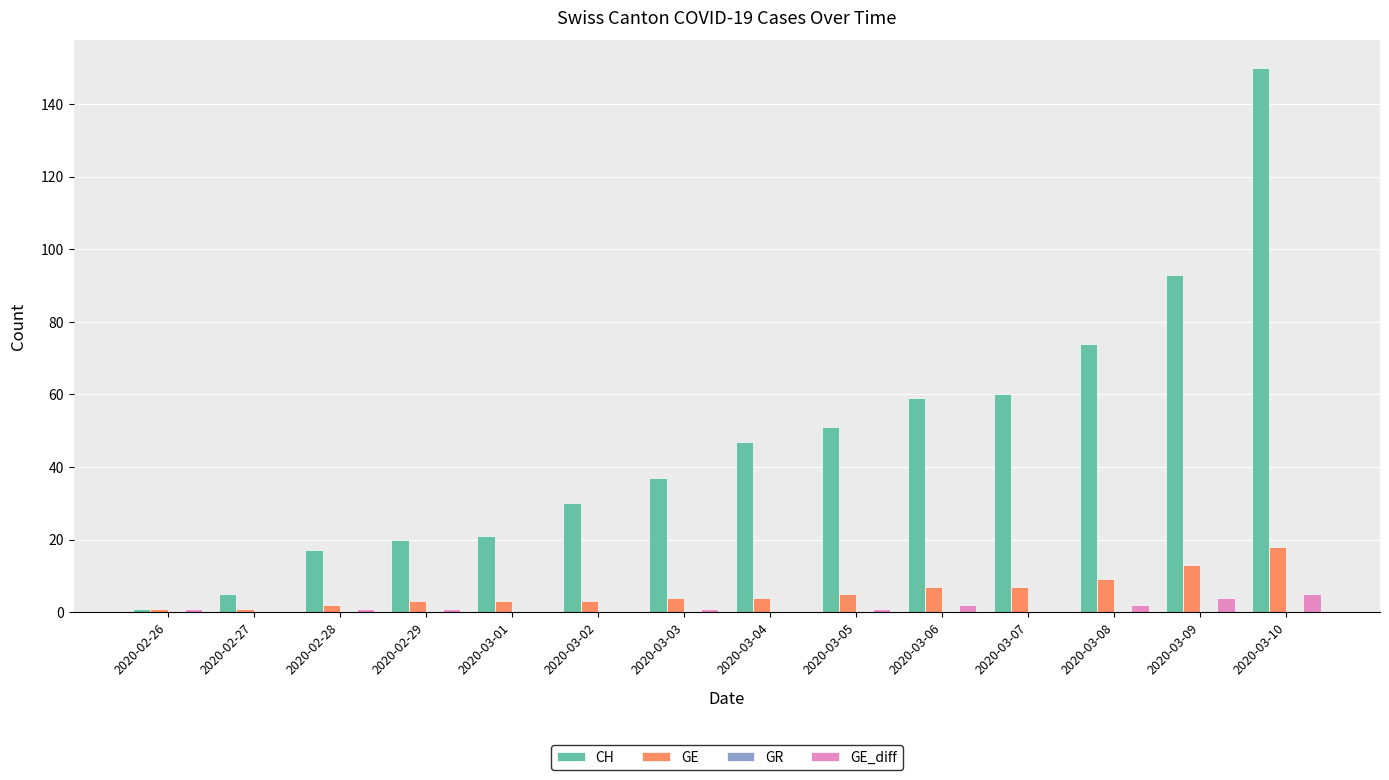

Is it true that GE equals 5 at 2020-03-05?

True